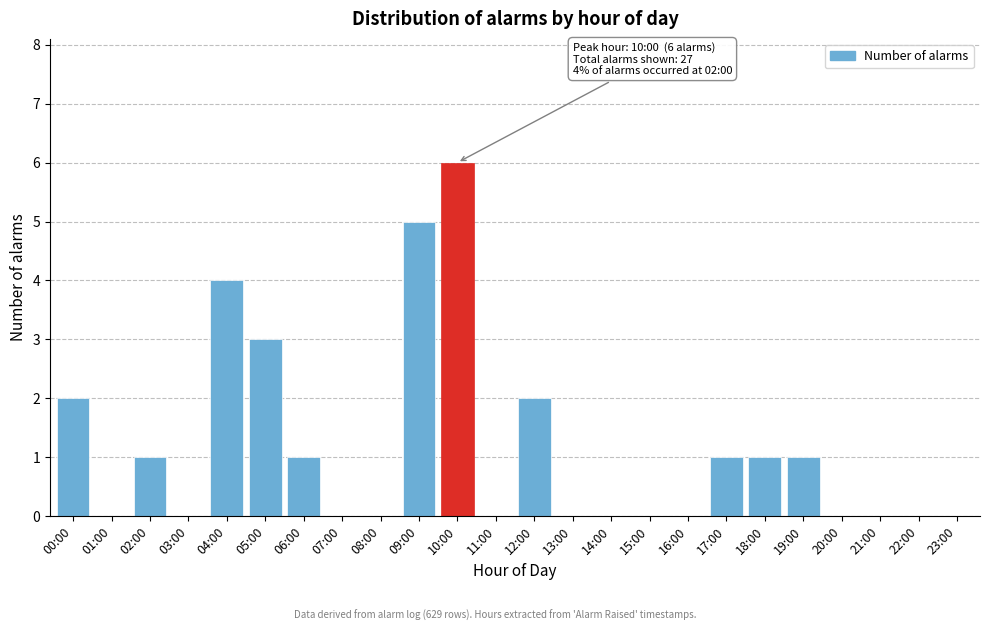

Reading left to right, what are all the values shown in this chart?

00:00=2	01:00=0	02:00=1	03:00=0	04:00=4	05:00=3	06:00=1	07:00=0	08:00=0	09:00=5	10:00=6	11:00=0	12:00=2	13:00=0	14:00=0	15:00=0	16:00=0	17:00=1	18:00=1	19:00=1	20:00=0	21:00=0	22:00=0	23:00=0